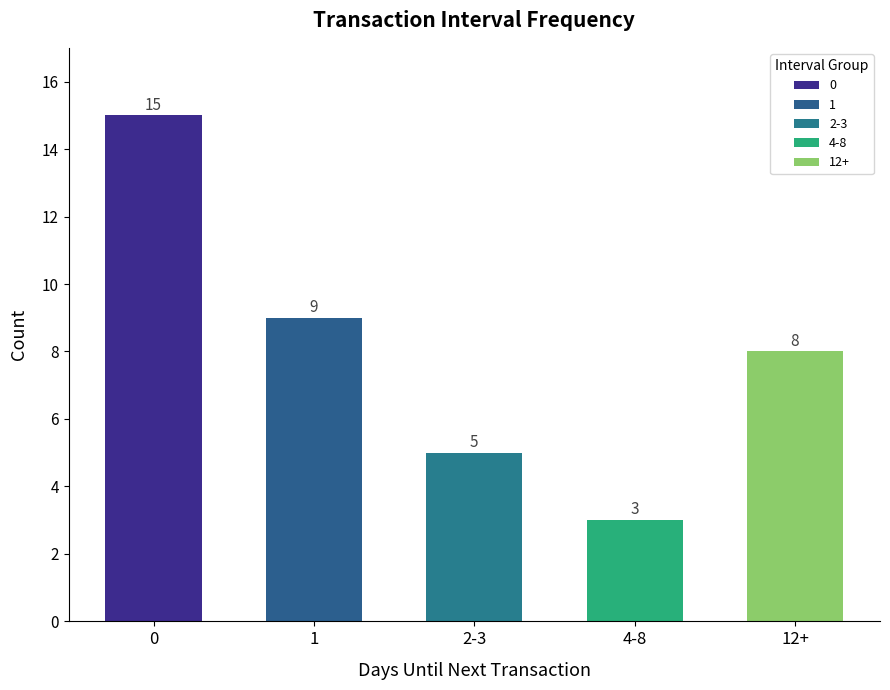

How many data points are less than 8?

2